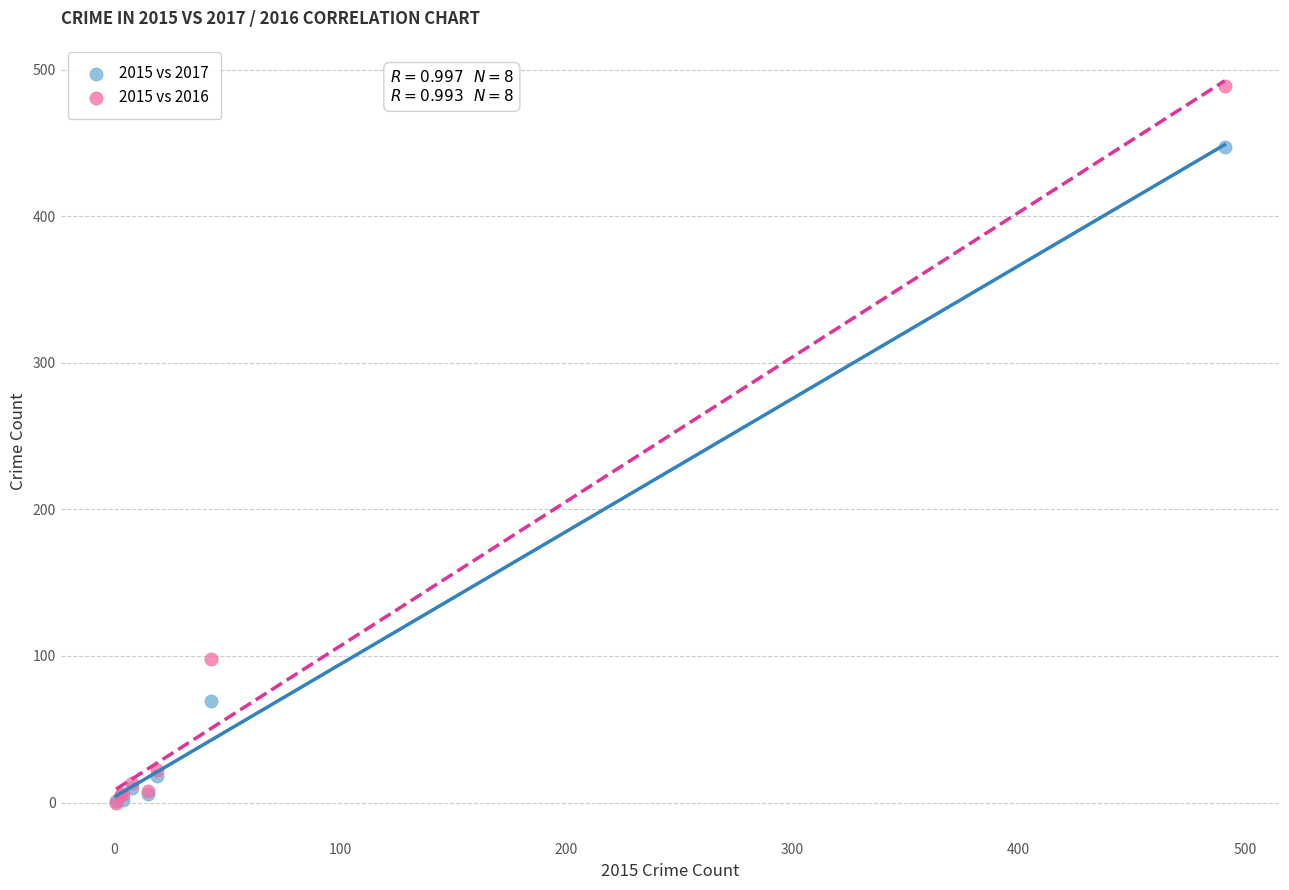

Which series has the largest Y range (max minus min)?

2015 vs 2016